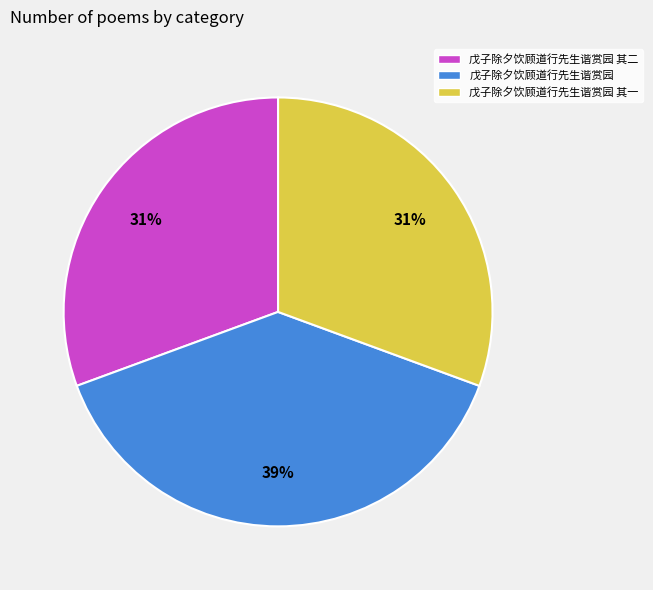

Which slice is the largest?

戊子除夕饮顾道行先生谐赏园